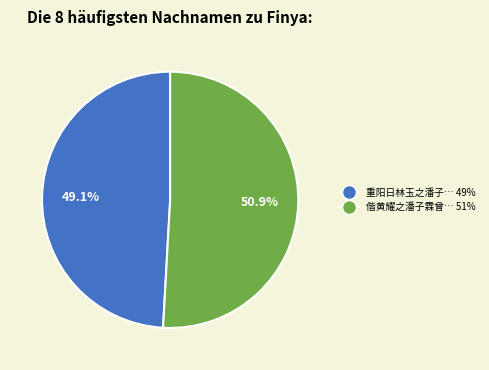

Rank the categories by value from highest to lowest.

偕黄耀之潘子霖曾… 51%, 重阳日林玉之潘子… 49%